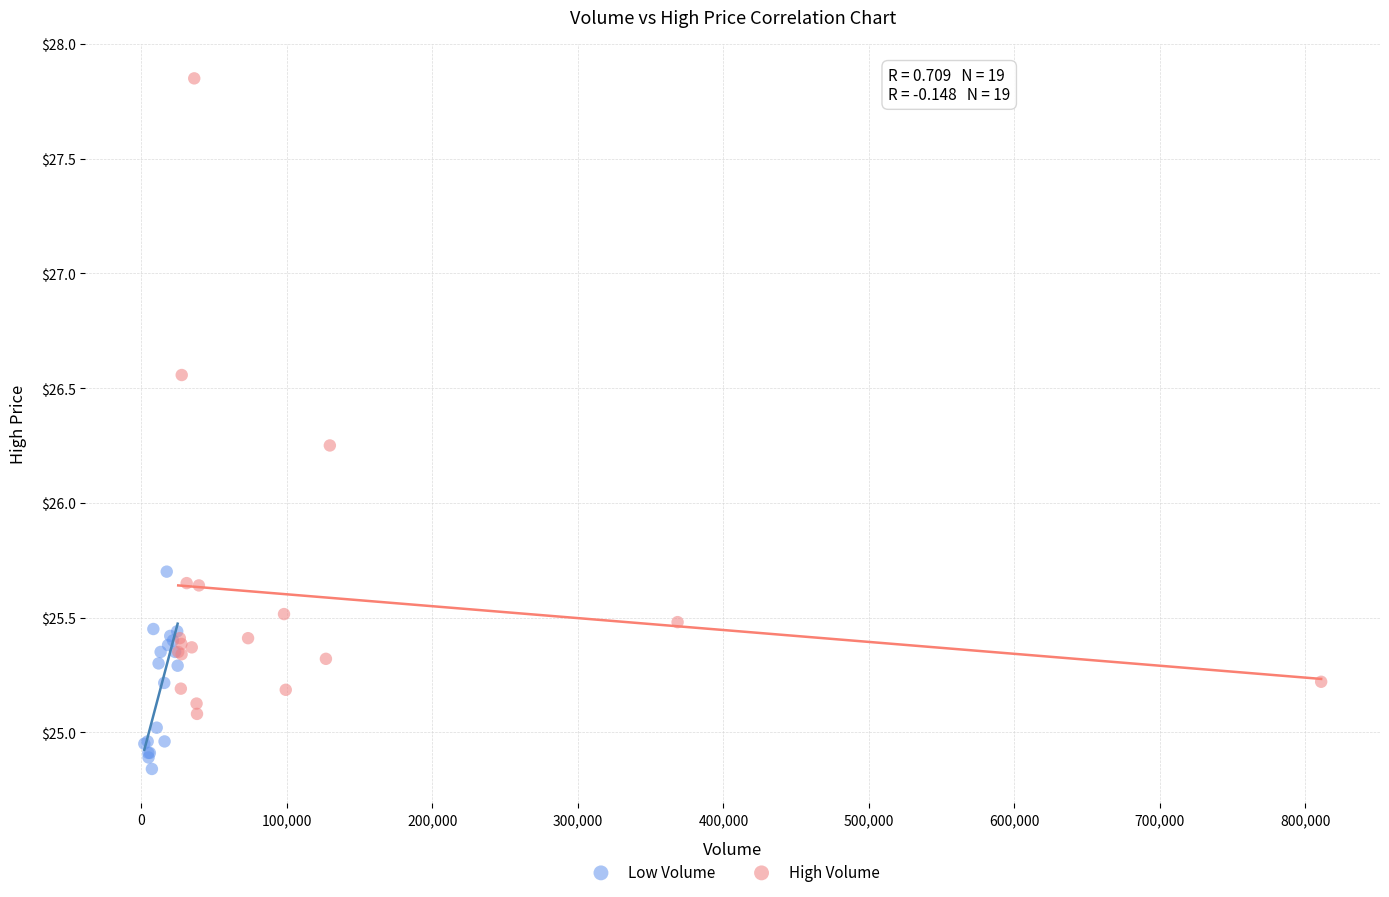

Which series has the widest spread of Y values?

High Volume